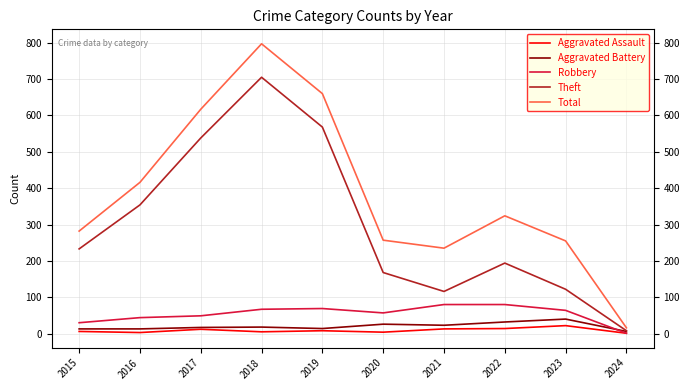

List the series in order of their peak value, lowest first.

Aggravated Assault, Aggravated Battery, Robbery, Theft, Total